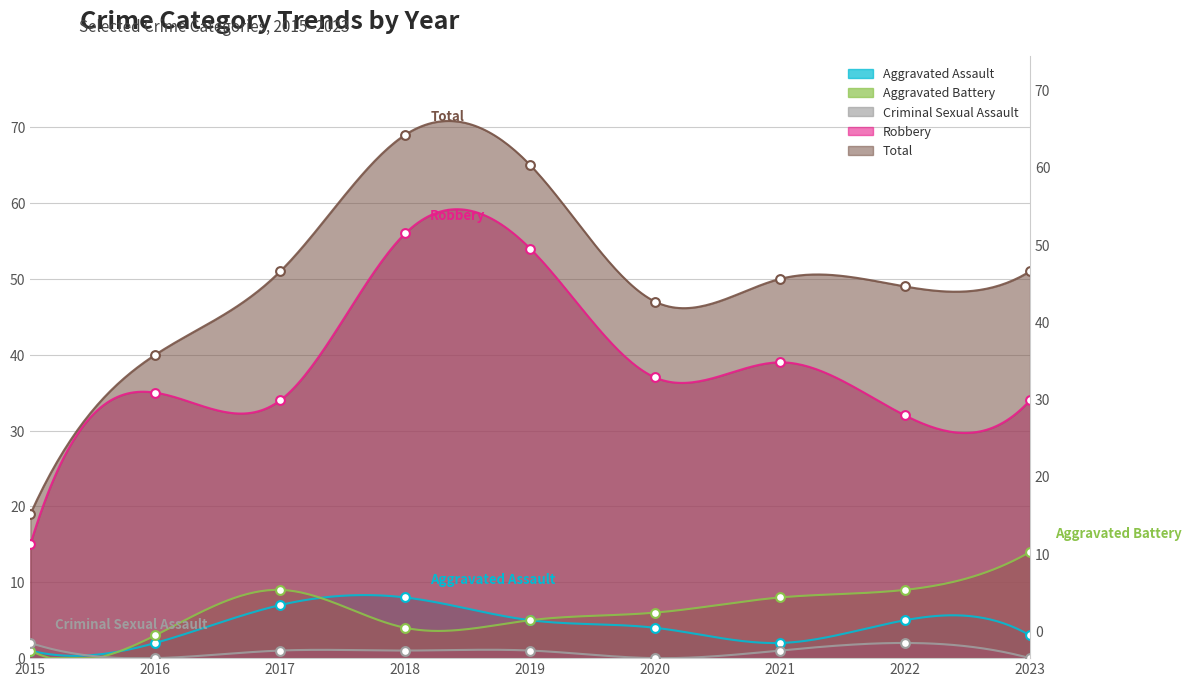

Which series contains the lowest Y value?

Criminal Sexual Assault